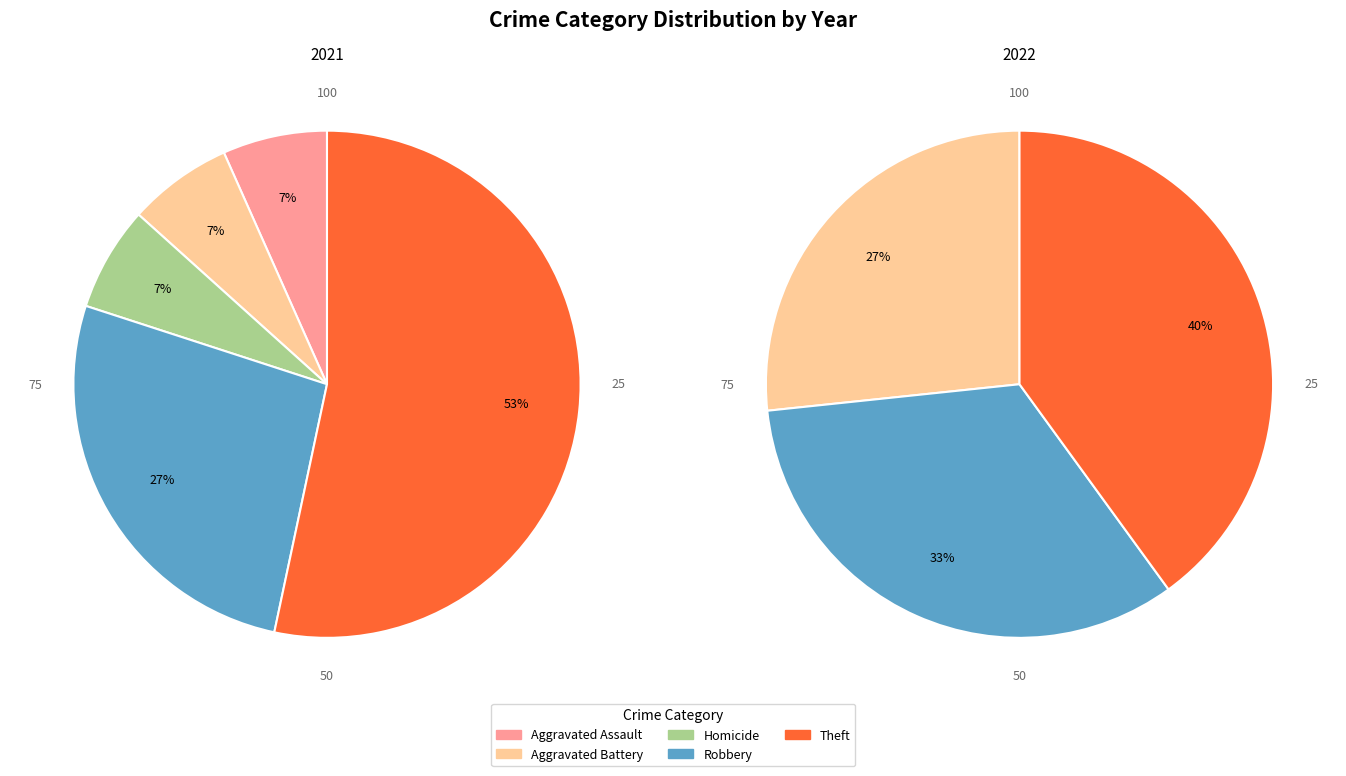

Count the number of slices in the pie.

5